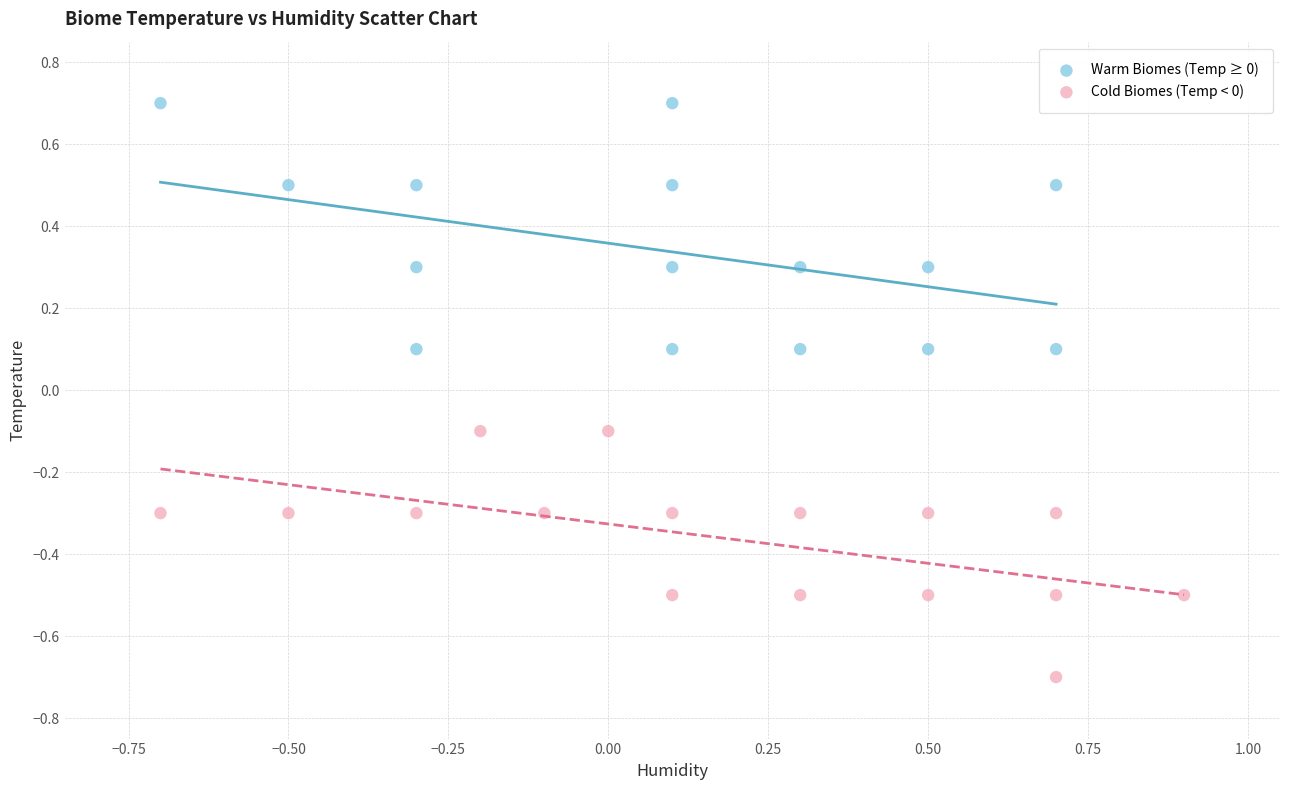

Which series reaches the minimum Y coordinate?

Cold Biomes (Temp < 0)